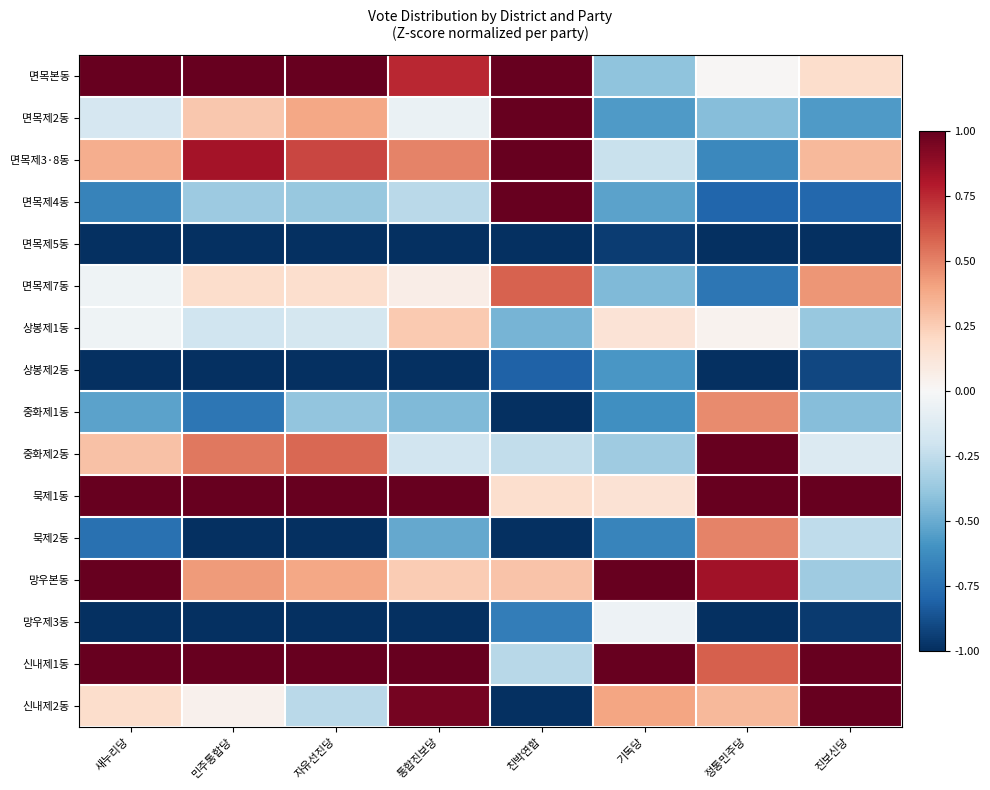

What is the greatest value displayed?

1.0